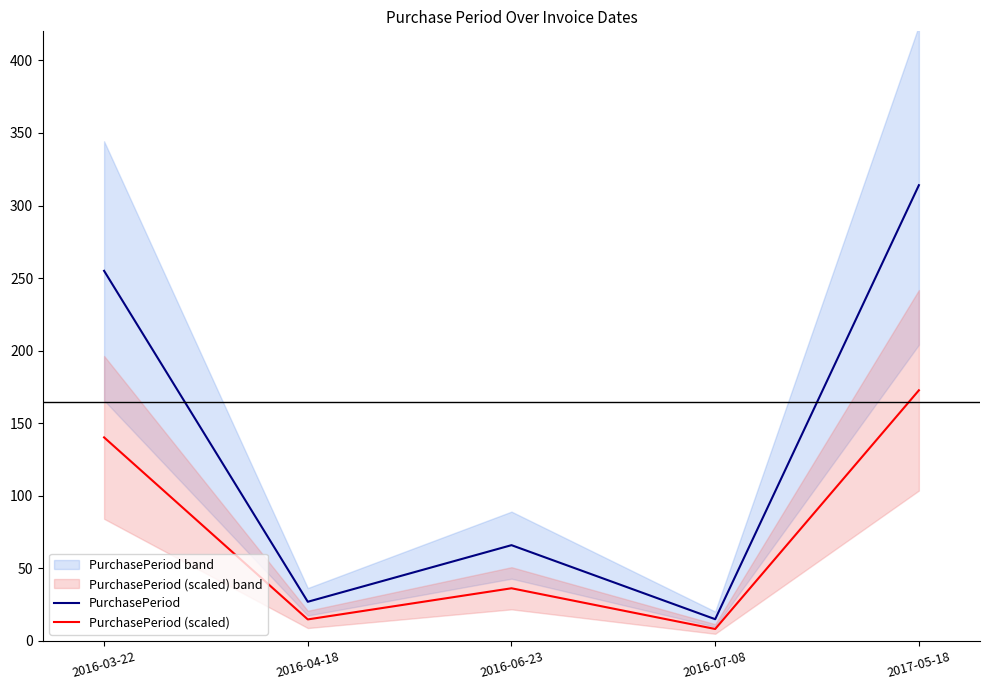

In PurchasePeriod (scaled), how many points are higher than both neighbors (excluding endpoints)?

1